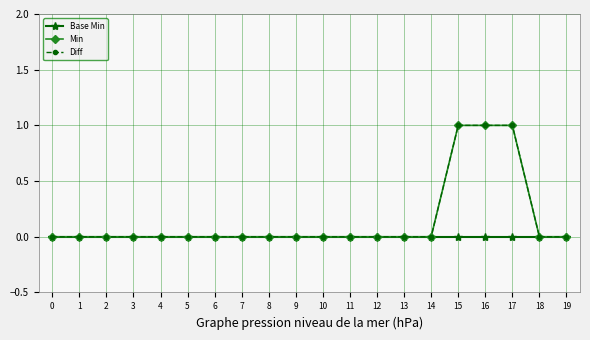

Does the chart have visible grid lines?

Yes